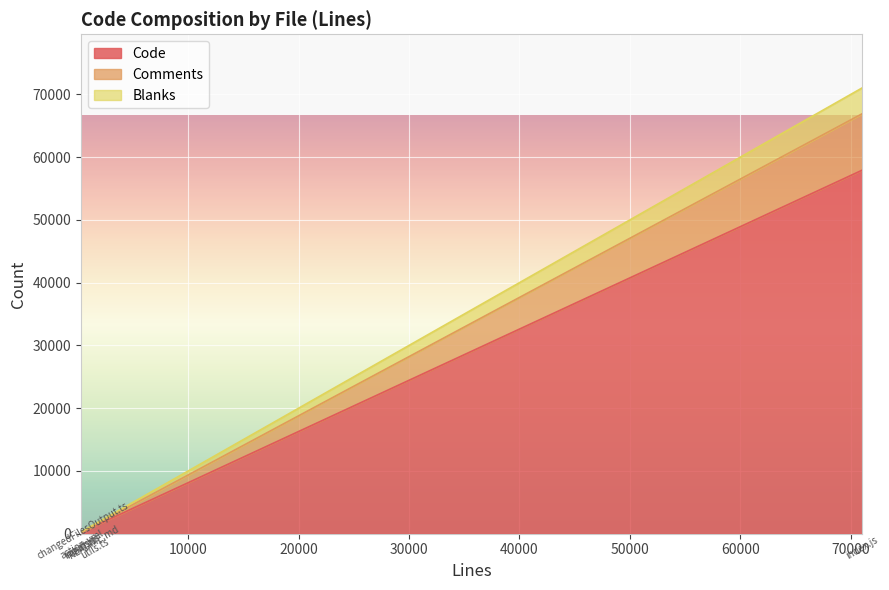

In Comments, how many points are higher than both neighbors (excluding endpoints)?

1